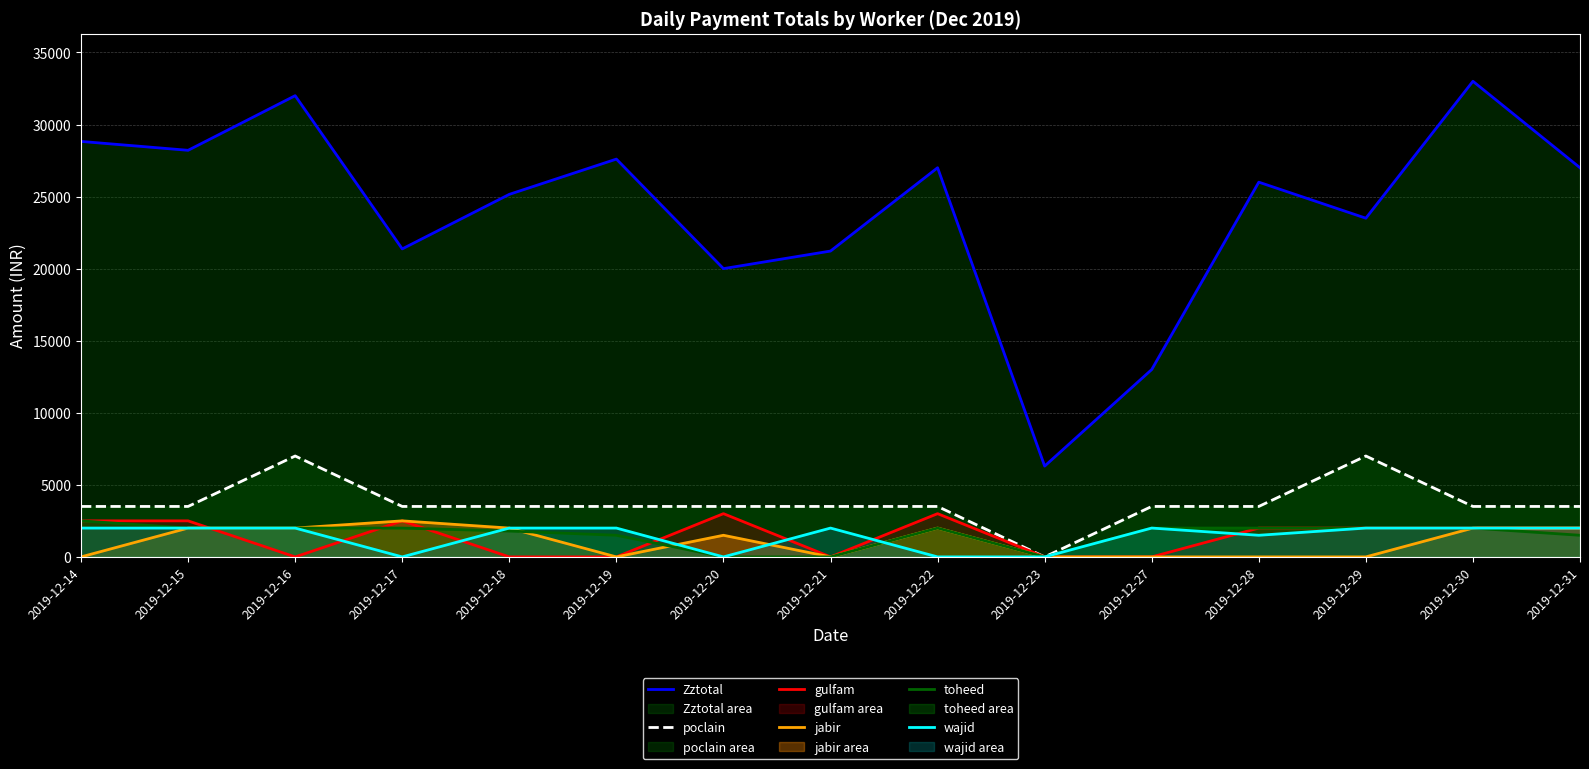

How many lines are shown in the chart?

6